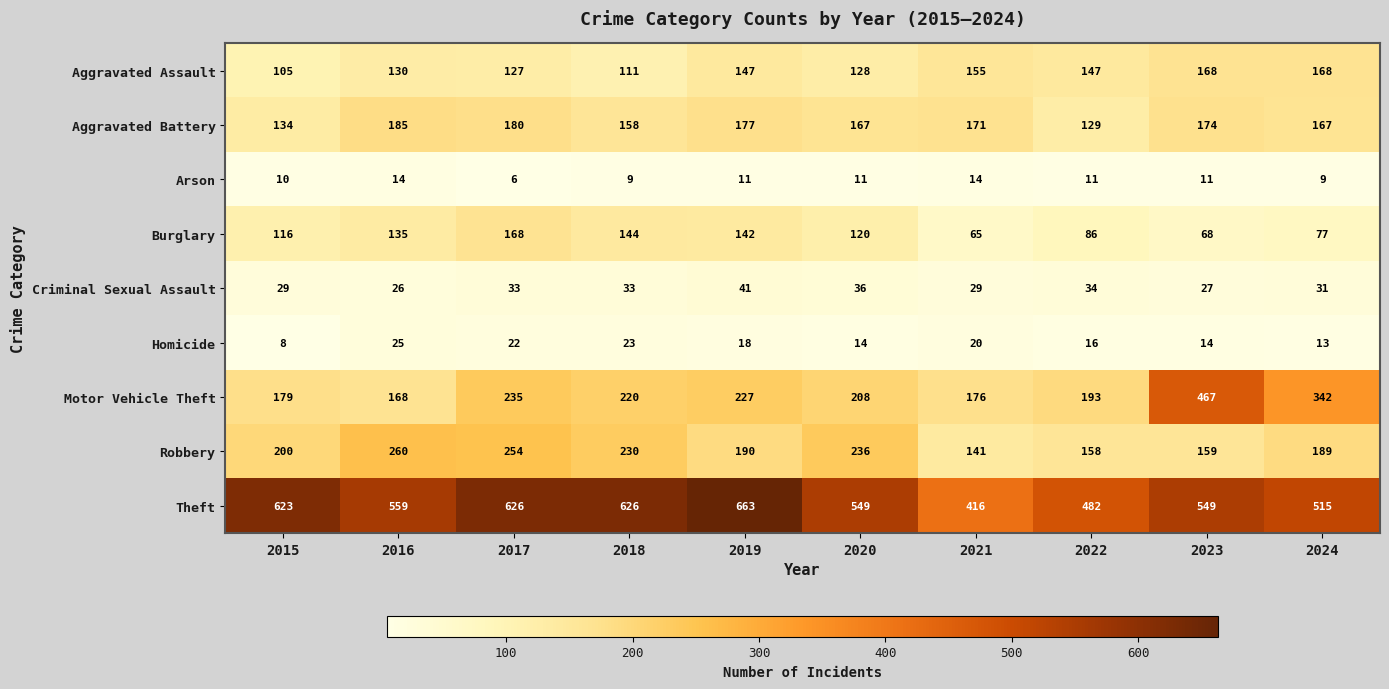

What value does the Motor Vehicle Theft series have at 2024?

342